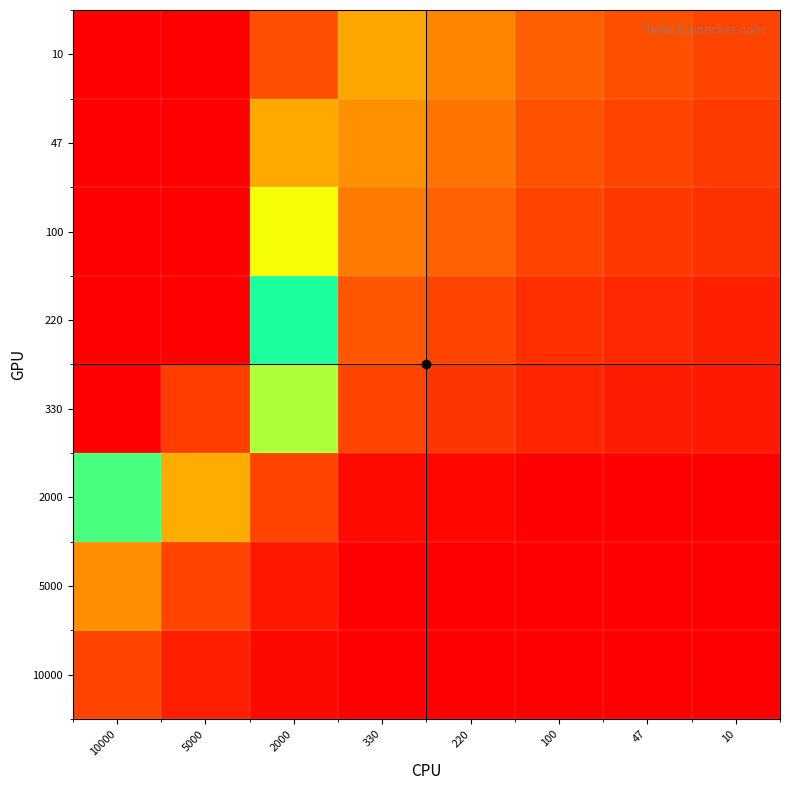

Reading left to right, list all the values displayed in this chart.

10000: 10000=1.0	5000=0.5	2000=0.2	330=0.1	220=0.0	100=0.0	47=0.0	10=0.0
5000: 10000=2.0	5000=1.0	2000=0.4	330=0.1	220=0.1	100=0.1	47=0.1	10=0.0
2000: 10000=4.6	5000=2.3	2000=1.0	330=0.3	220=0.2	100=0.2	47=0.1	10=0.1
330: 10000=18.0	5000=9.2	2000=3.9	330=1.0	220=0.8	100=0.6	47=0.5	10=0.4
220: 10000=22.3	5000=11.4	2000=4.9	330=1.2	220=1.0	100=0.7	47=0.6	10=0.5
100: 10000=30.4	5000=15.5	2000=6.6	330=1.7	220=1.4	100=1.0	47=0.9	10=0.7
47: 10000=35.7	5000=18.3	2000=7.8	330=2.0	220=1.6	100=1.2	47=1.0	10=0.9
10: 10000=41.0	5000=21.0	2000=9.0	330=2.3	220=1.8	100=1.3	47=1.1	10=1.0